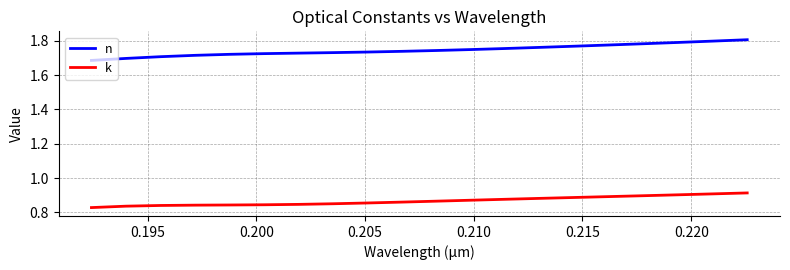

List the series in order of their peak value, highest first.

n, k